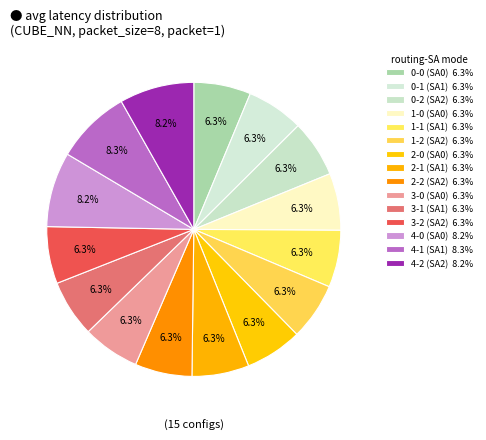

To the nearest percent, what percentage of the pie is 3-1?

6%